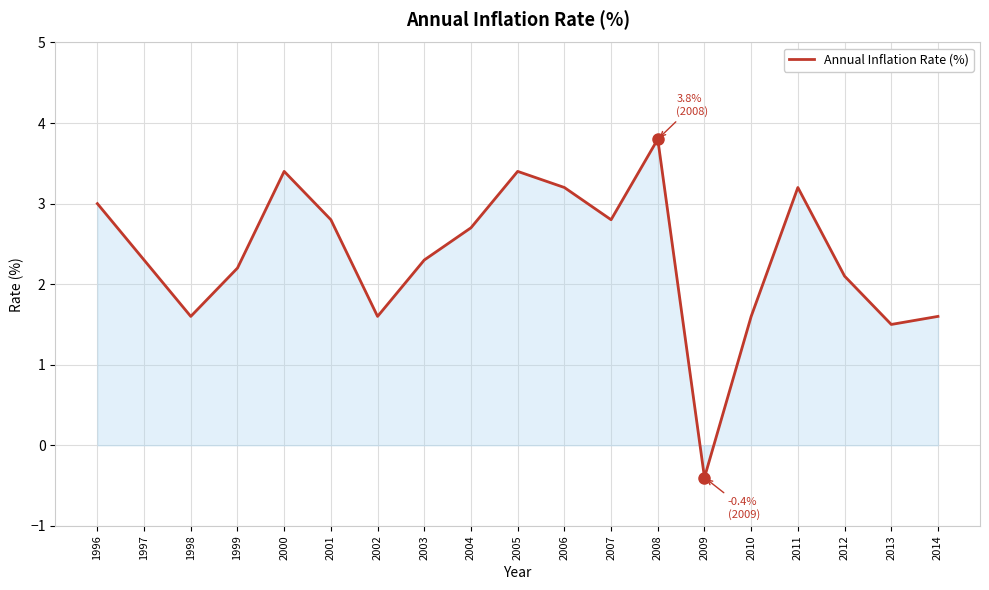

At which category does the data reach its first local valley?

1998